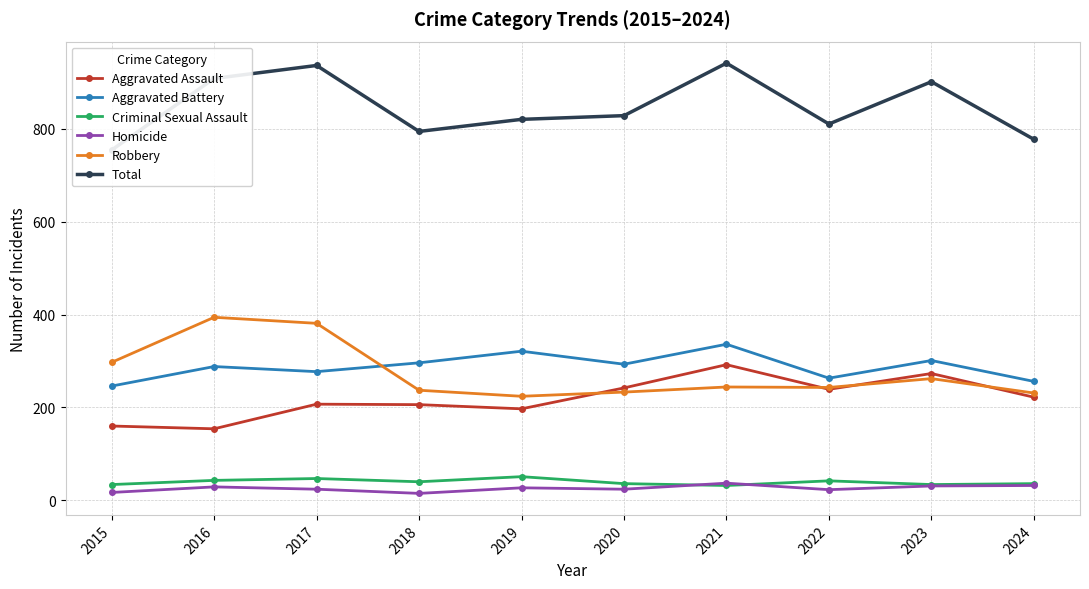

Reading left to right, what are all the values shown in this chart?

Aggravated Assault: 160	154	207	206	197	242	292	239	273	222
Aggravated Battery: 246	288	277	296	321	293	336	263	301	256
Criminal Sexual Assault: 34	43	47	40	51	36	32	42	34	36
Homicide: 17	29	24	15	27	24	37	23	31	32
Robbery: 297	394	381	237	224	233	244	243	262	231
Total: 754	908	936	794	820	828	941	810	901	777